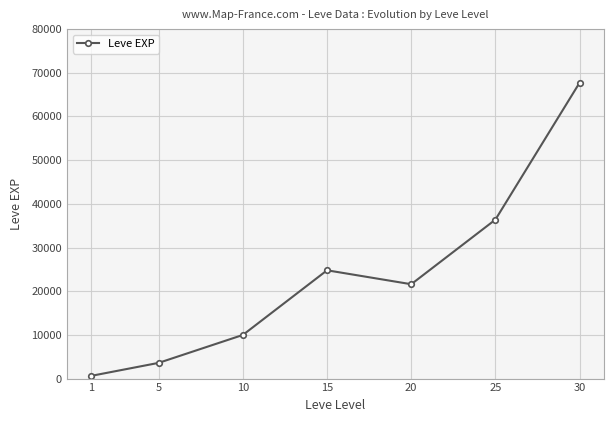

Which has a higher value, 5 or 10?

10